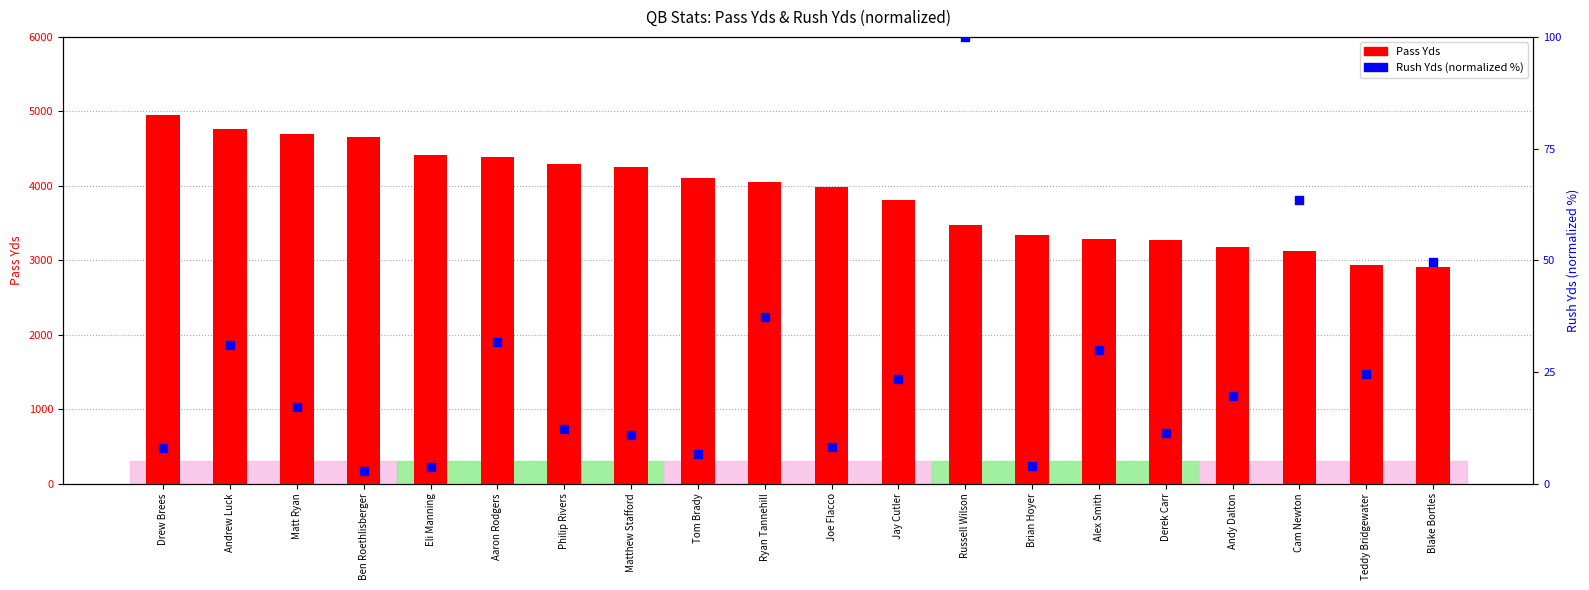

At which category is the sum across all series the highest?

Drew Brees